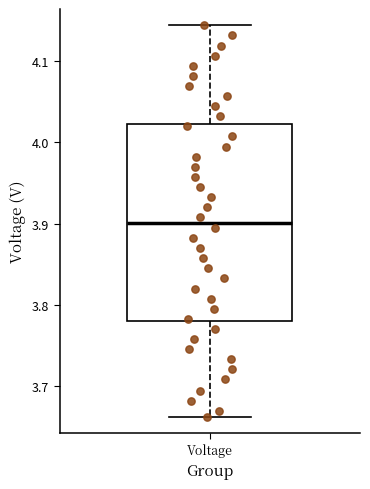

Read this box plot against the y-axis: the position of the median line, the range covered by the box, and the ends of both whiskers. The values are not printed on the chart, so give them approximately, as read against the axis.

median 3.90, box 3.78 to 4.02, whiskers 3.66 to 4.14